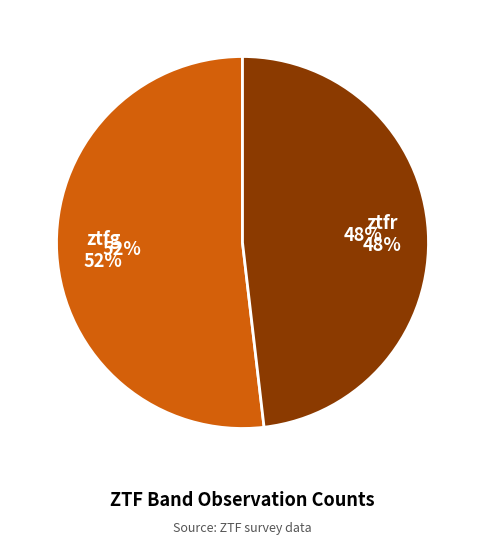

Does any single category account for the majority?

Yes